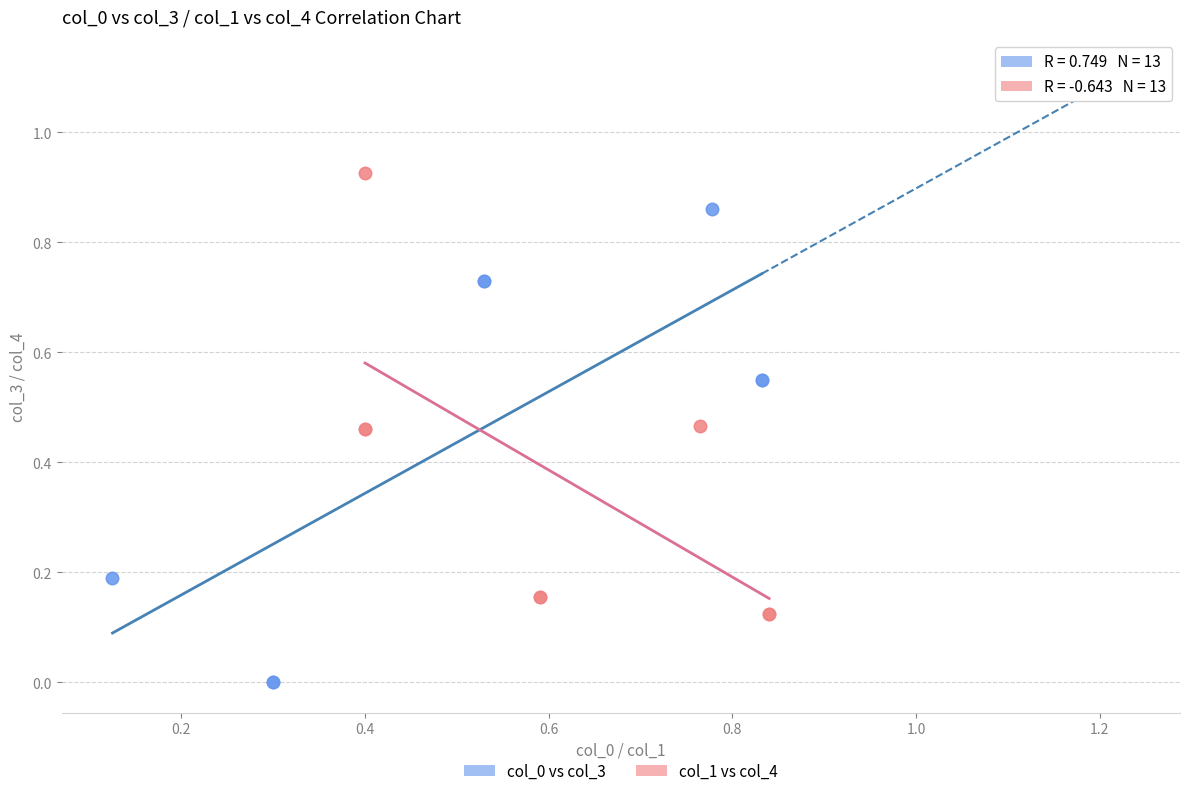

Which series contains the highest Y value?

col_1 vs col_4